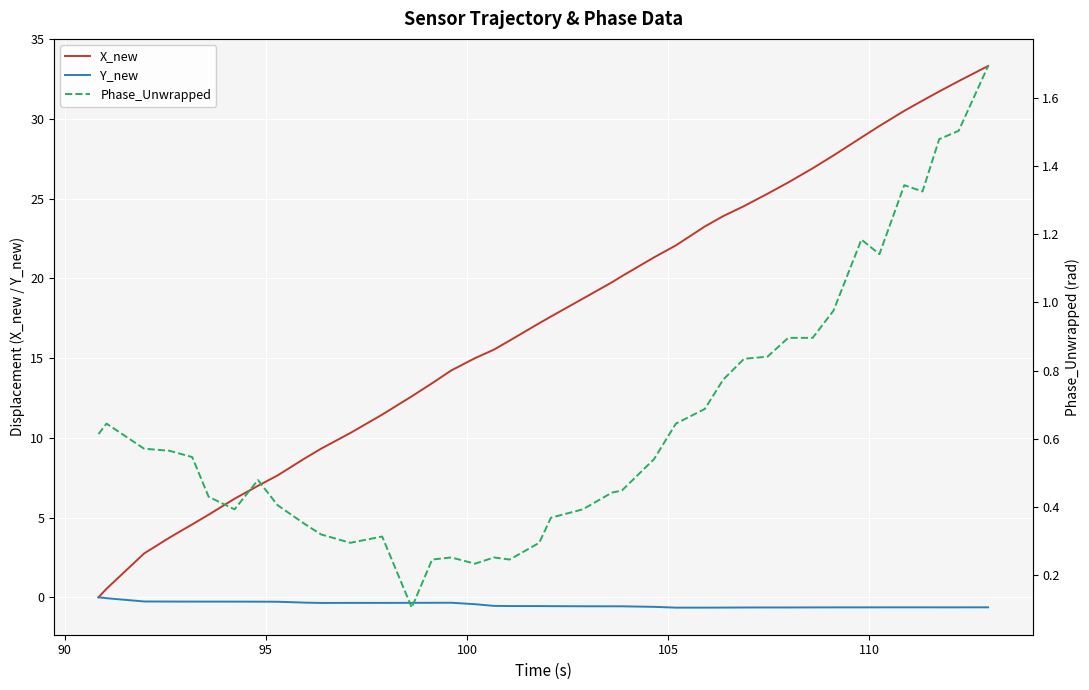

What is the label of the 4th point from the left?

100